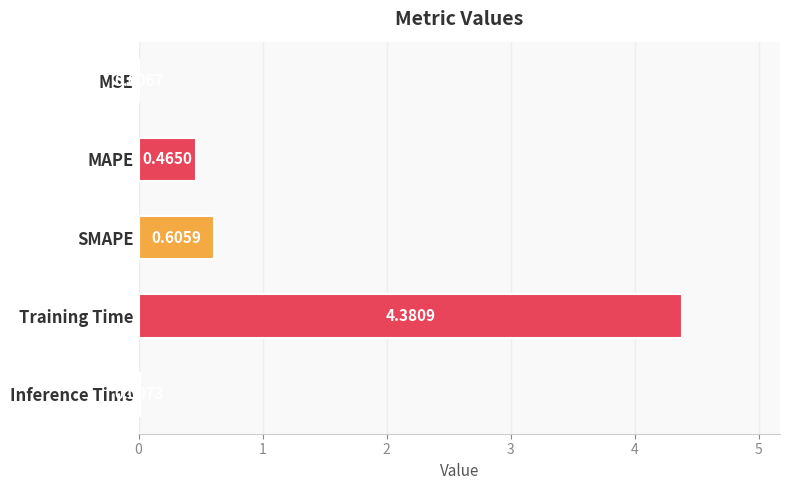

What is the maximum value shown in the chart?

4.4